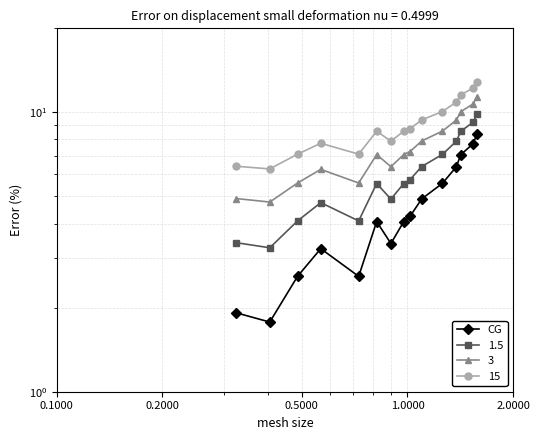

Is it true that the value at 13 is 11.8?

False